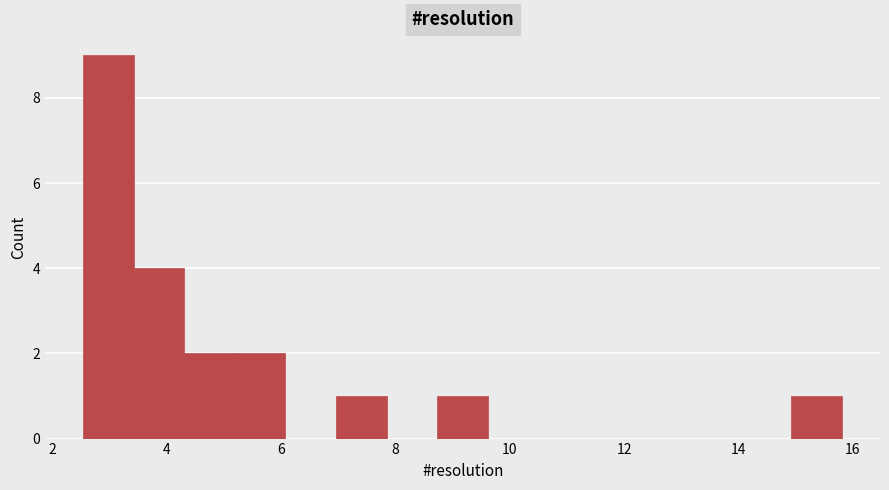

Which range on the x-axis has the tallest bar?

2.6 to 3.4